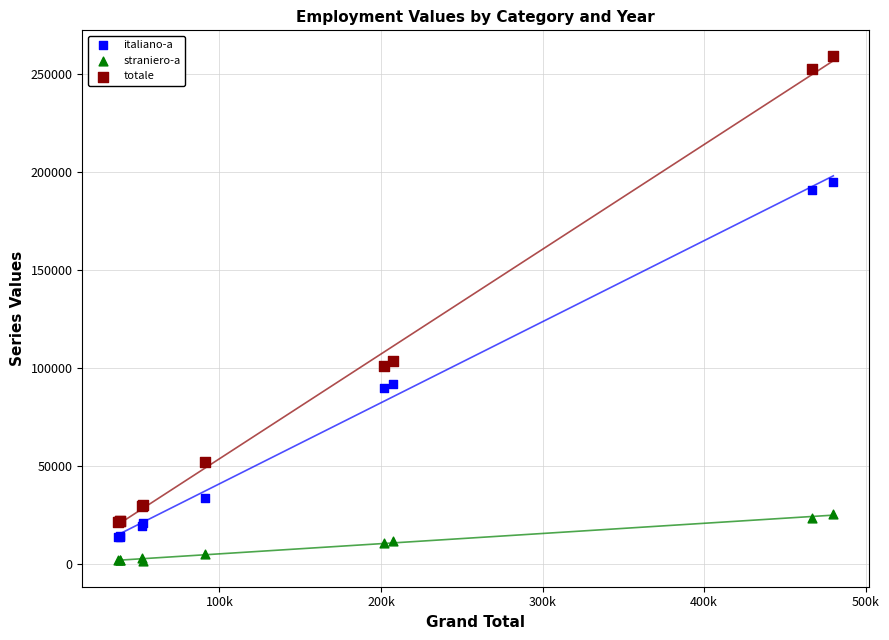

Which series has the largest Y range (max minus min)?

totale